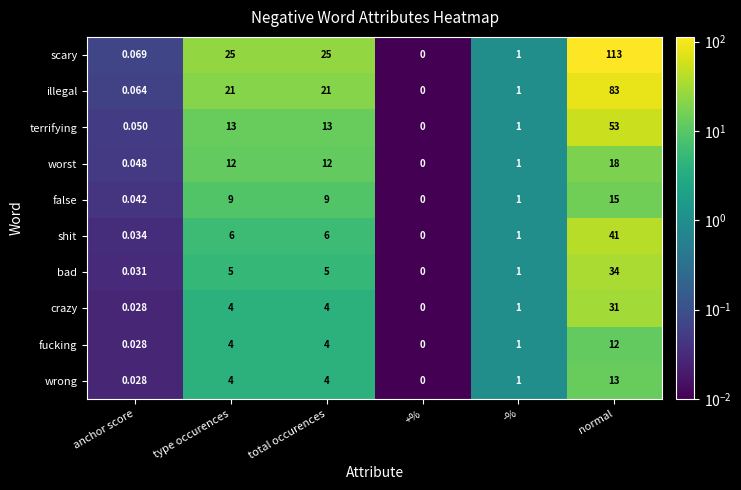

At which label does shit reach its peak?

normal